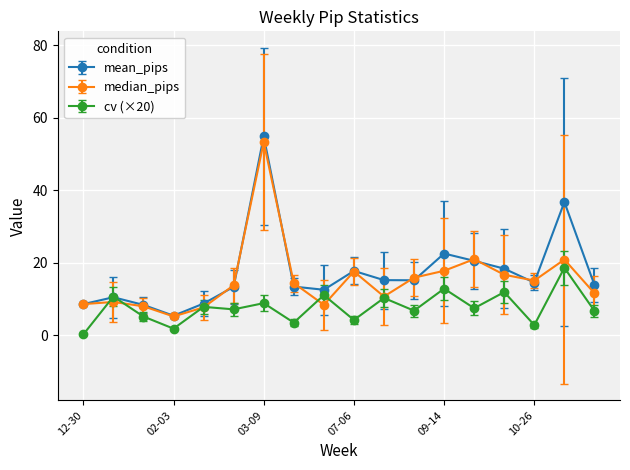

Which series has the widest spread of values?

mean_pips